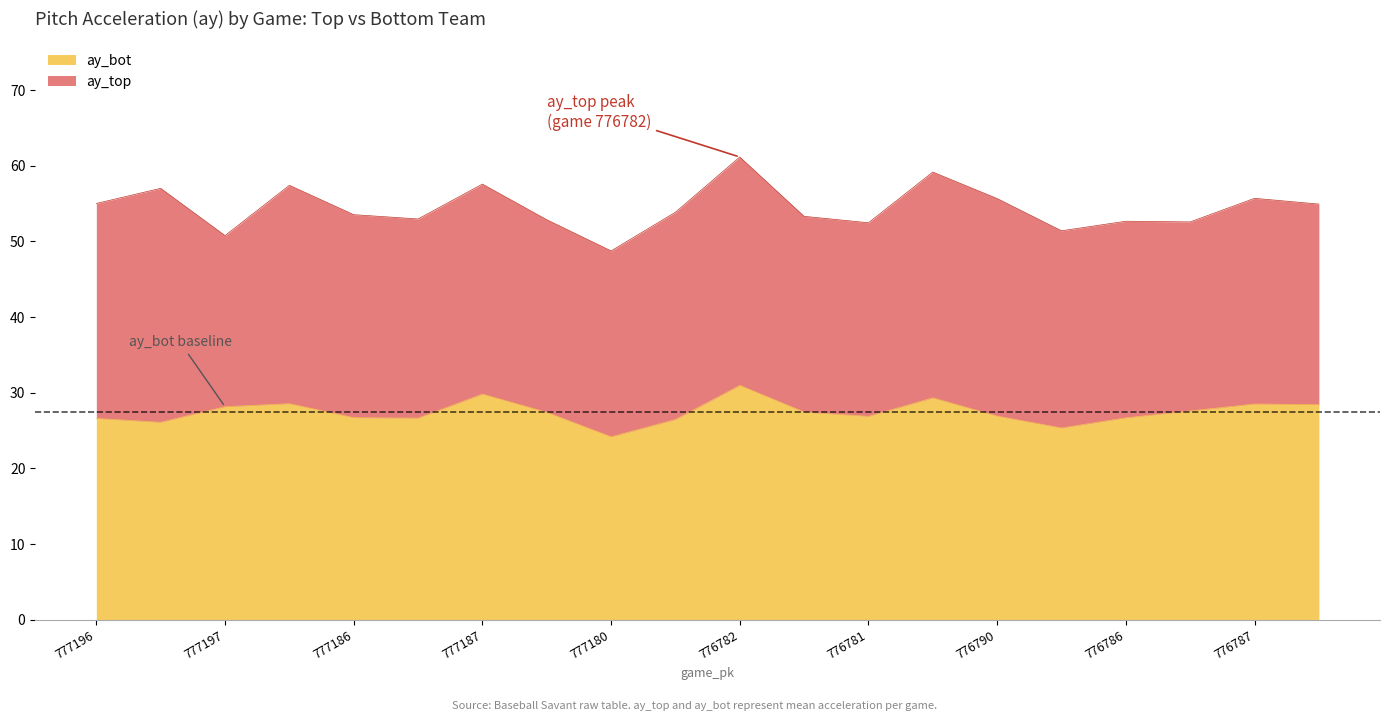

Count the number of categories in the chart.

20